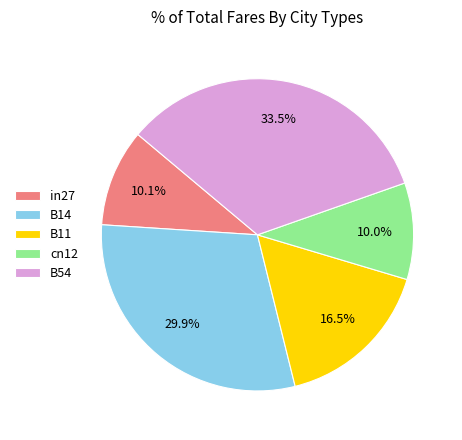

What is the total percentage of B54 and cn12?

43.5%